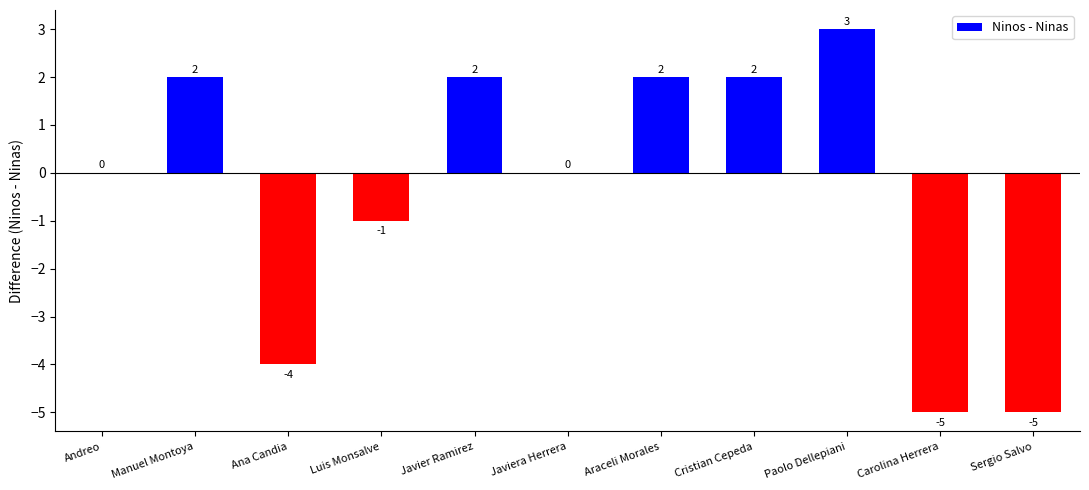

What is the change in value from Ana Candia to Araceli Morales?

+6